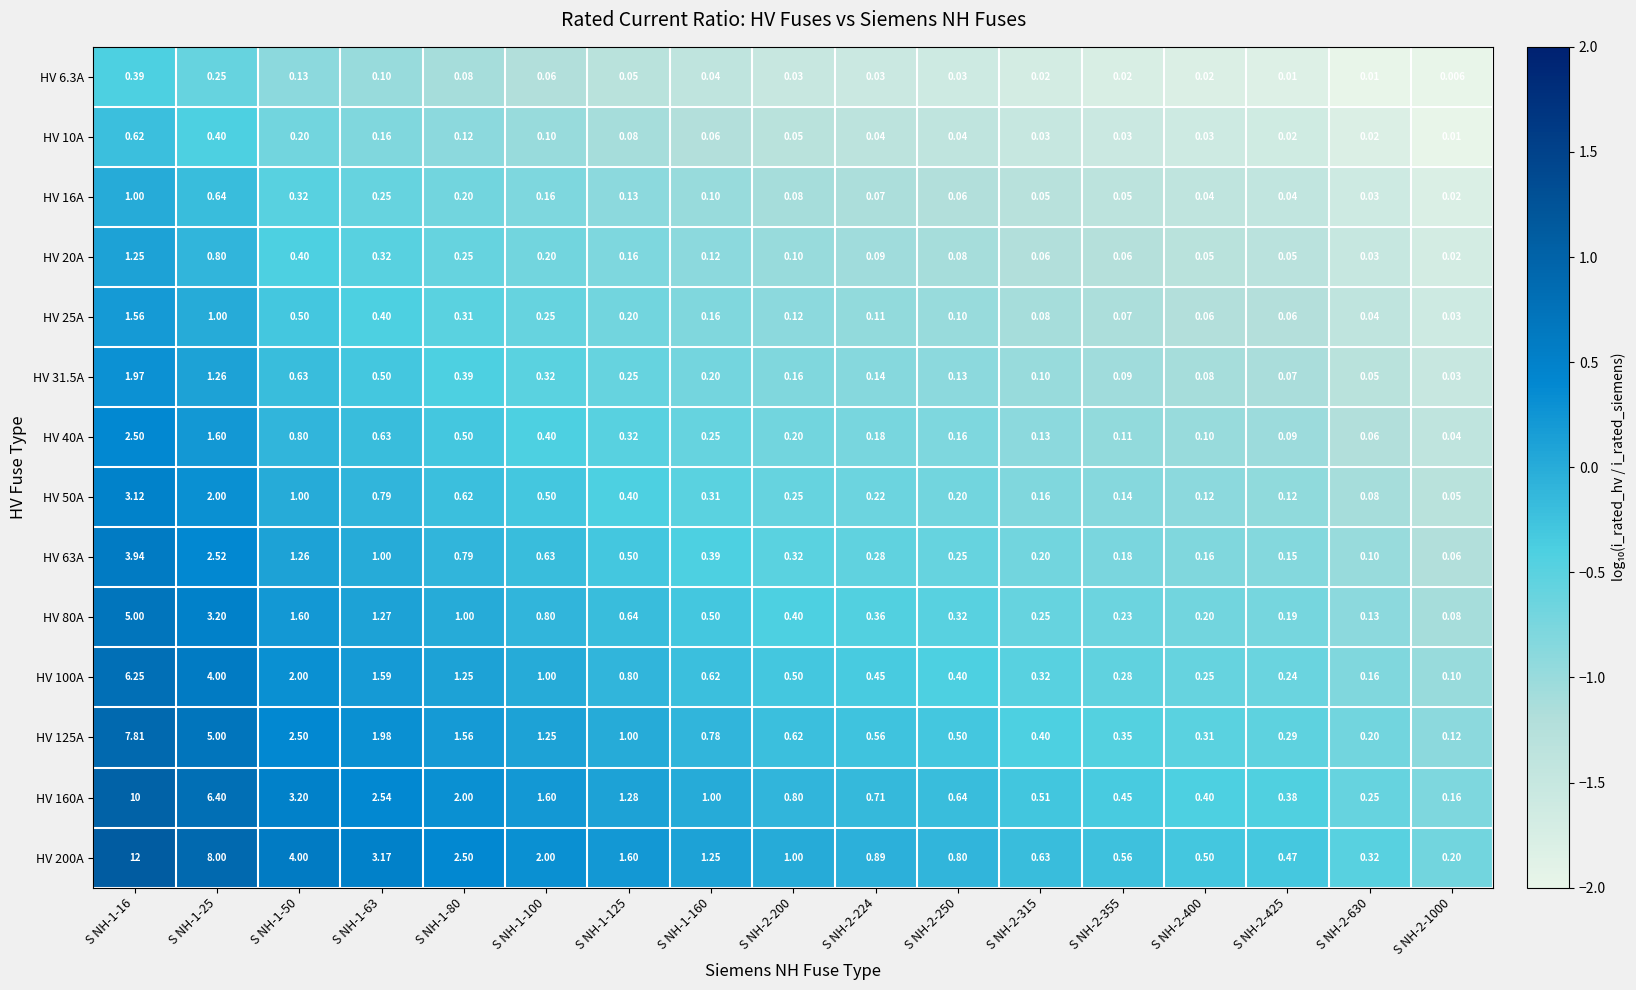

Is the value of HV 16A at S NH-1-100 greater than the value of HV 80A at S NH-2-315?

No